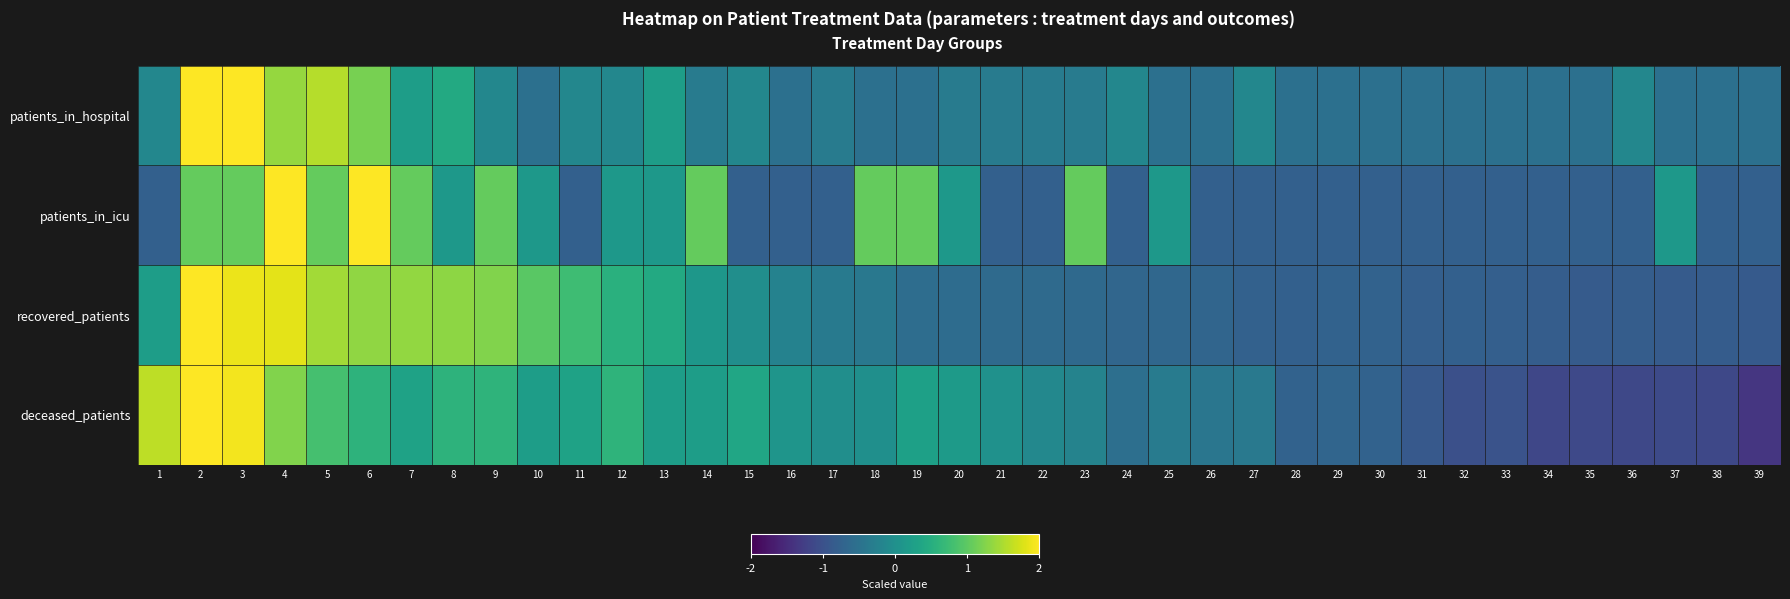

At how many categories does at least one series exceed 0?

23